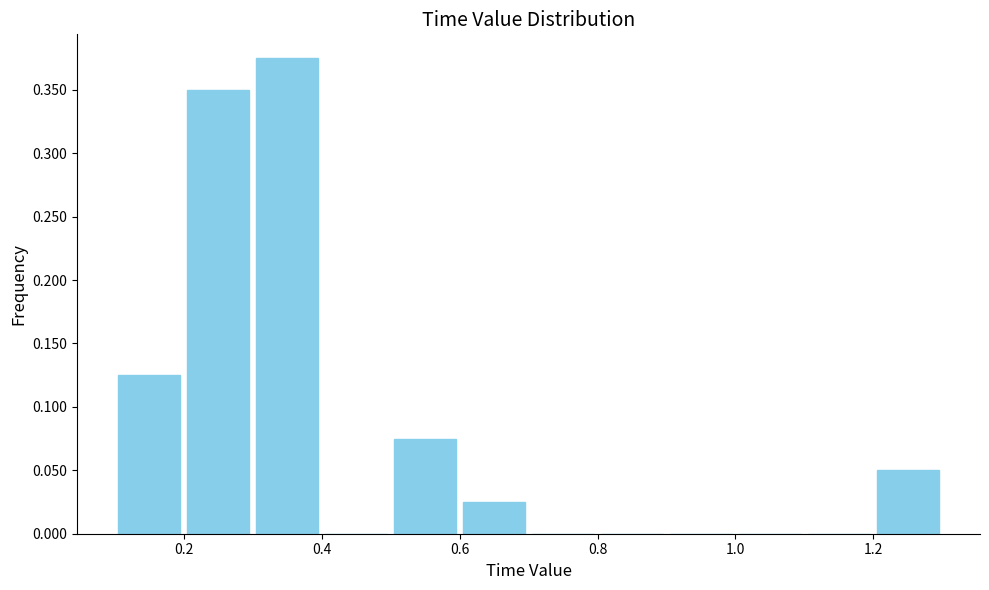

Which range on the x-axis has the tallest bar?

0.3 to 0.4